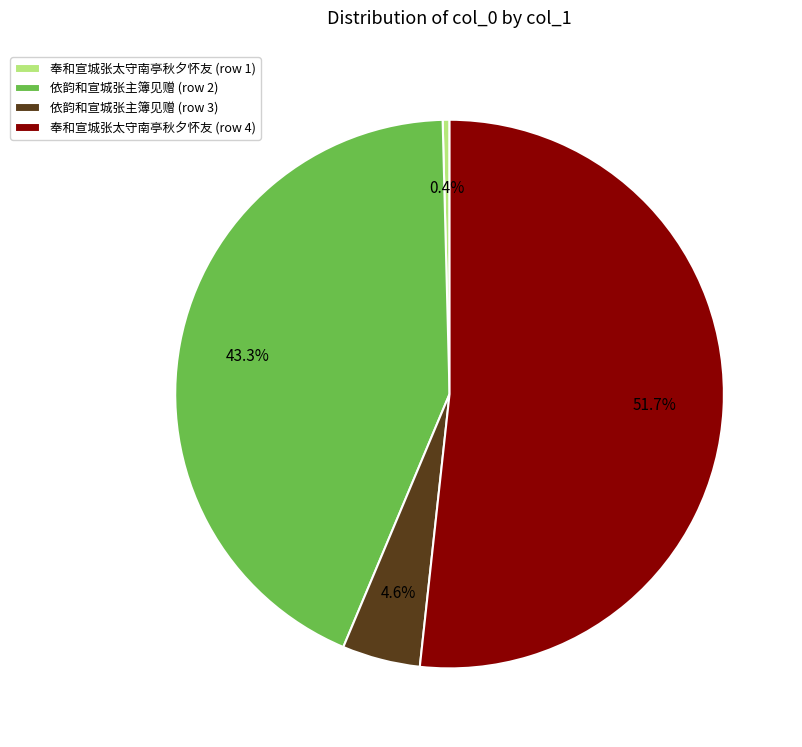

What is the majority slice?

奉和宣城张太守南亭秋夕怀友 (row 4)